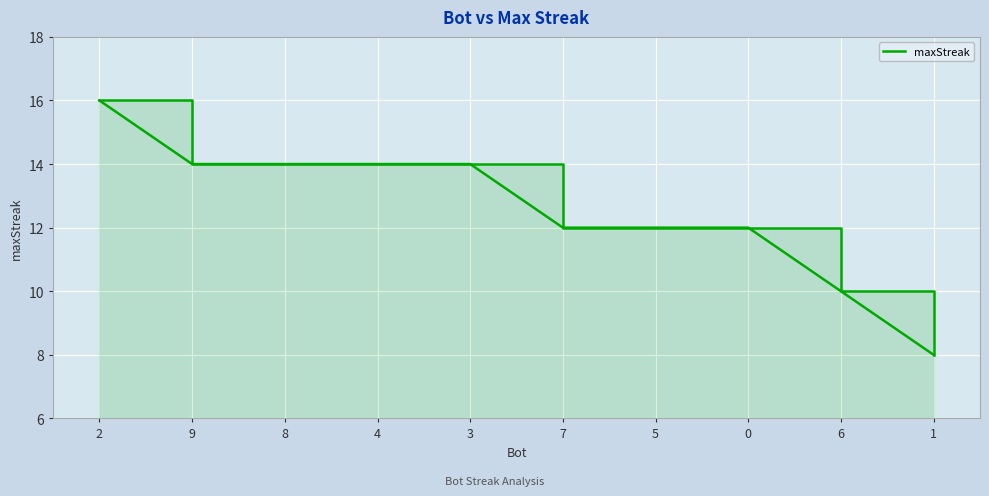

How many lines are shown in the chart?

1